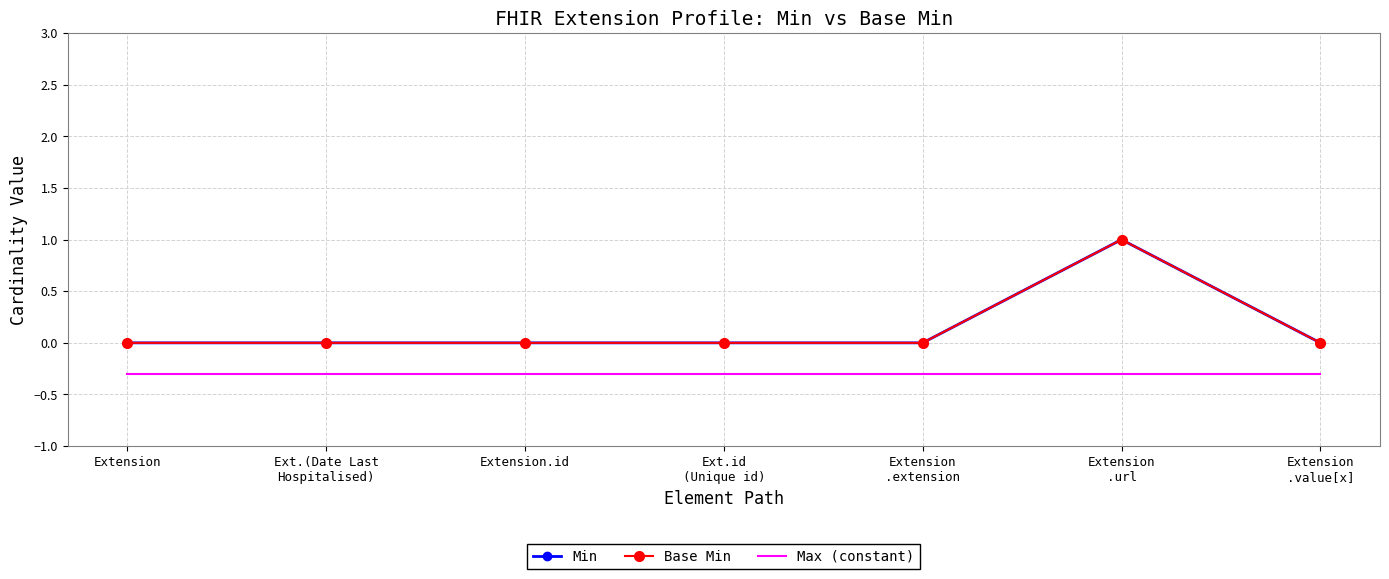

What is the total value across all series at Extension
.value[x]?

-0.3